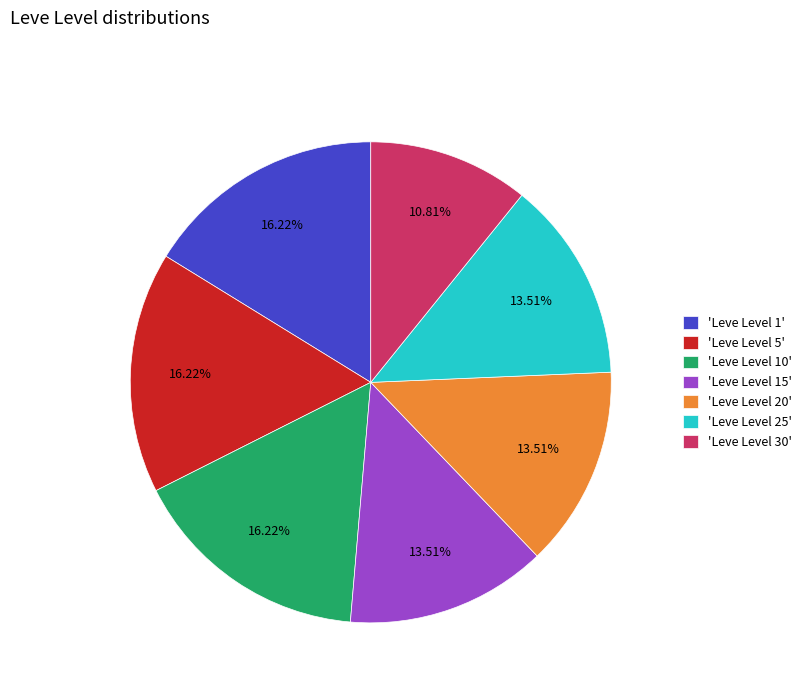

Is 'Leve Level 1' the majority of the pie?

No